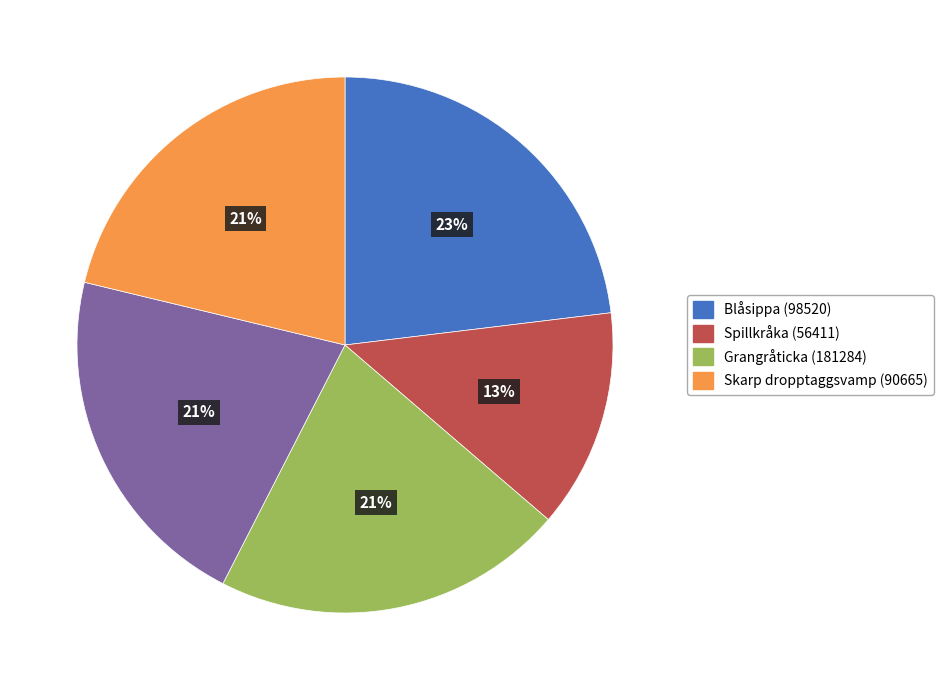

Does any single category account for the majority?

No